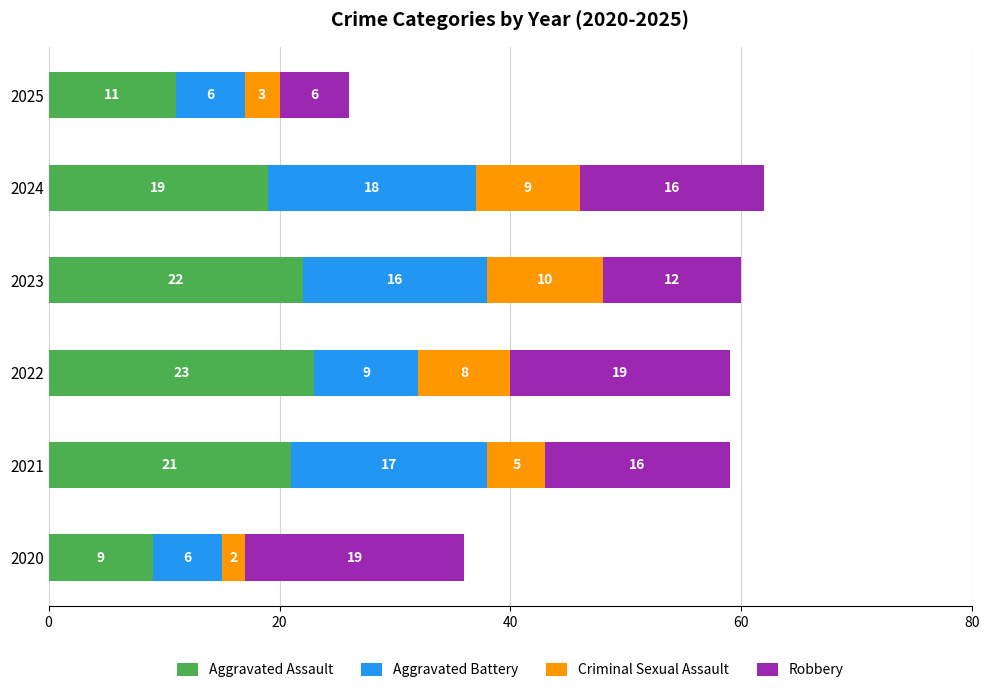

What is the approximate value of Aggravated Assault at 2023?

22